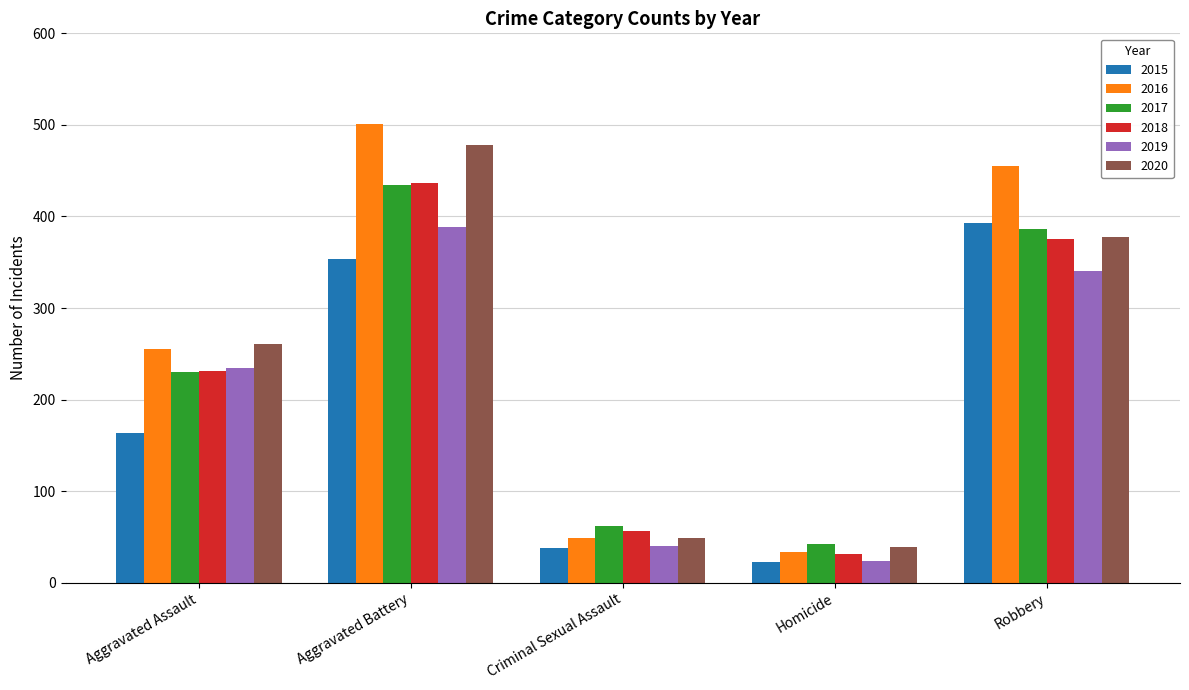

How many bars are there in total?

30